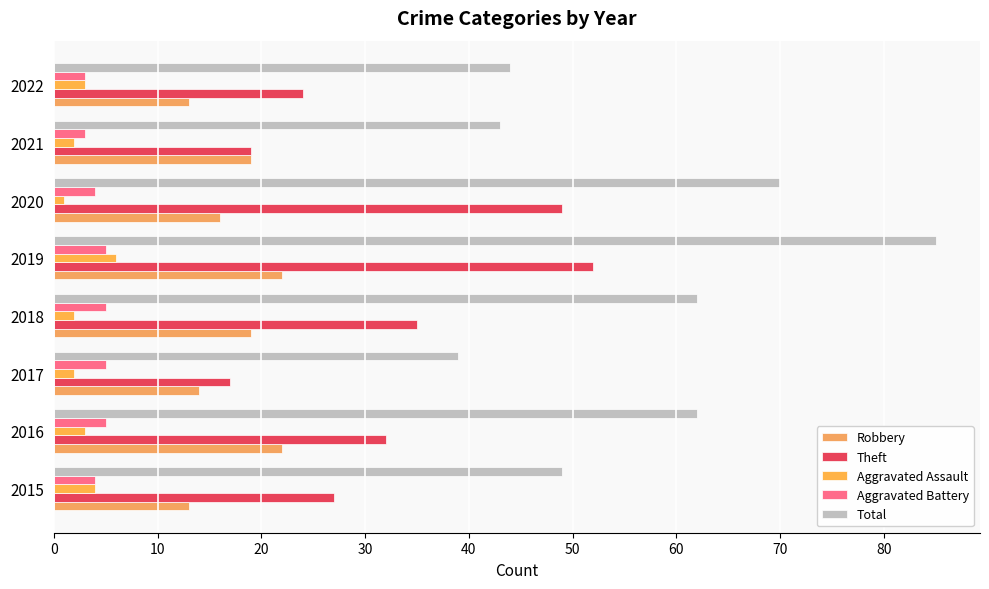

Which series has the largest range (max minus min)?

Total